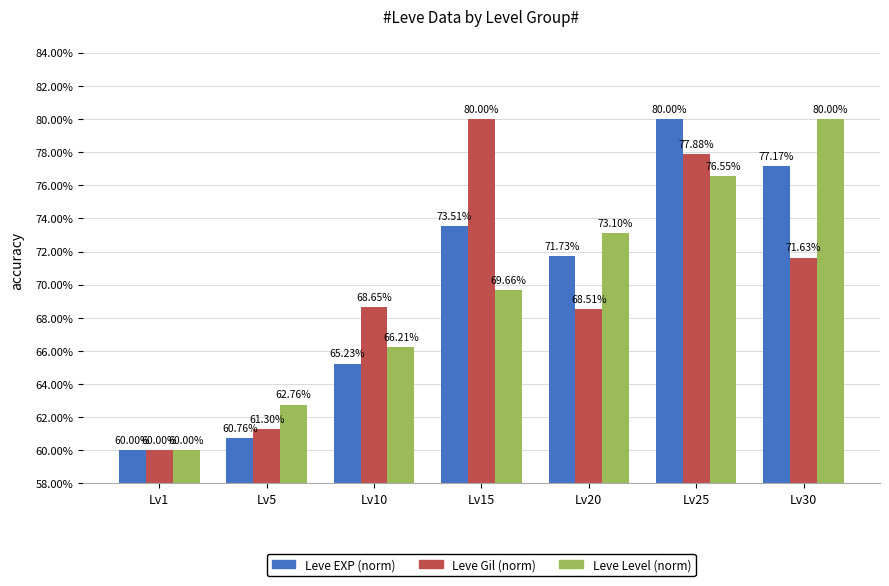

What is the sum of the Leve EXP (norm) values at Lv1 and Lv5?

120.8